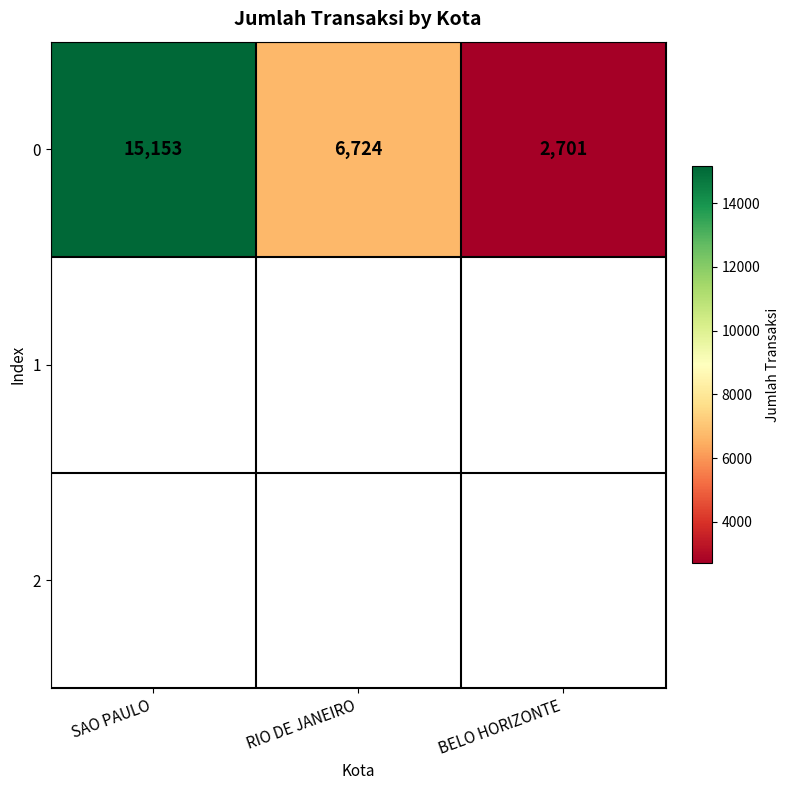

What is the change in value from RIO DE JANEIRO to BELO HORIZONTE?

-4023